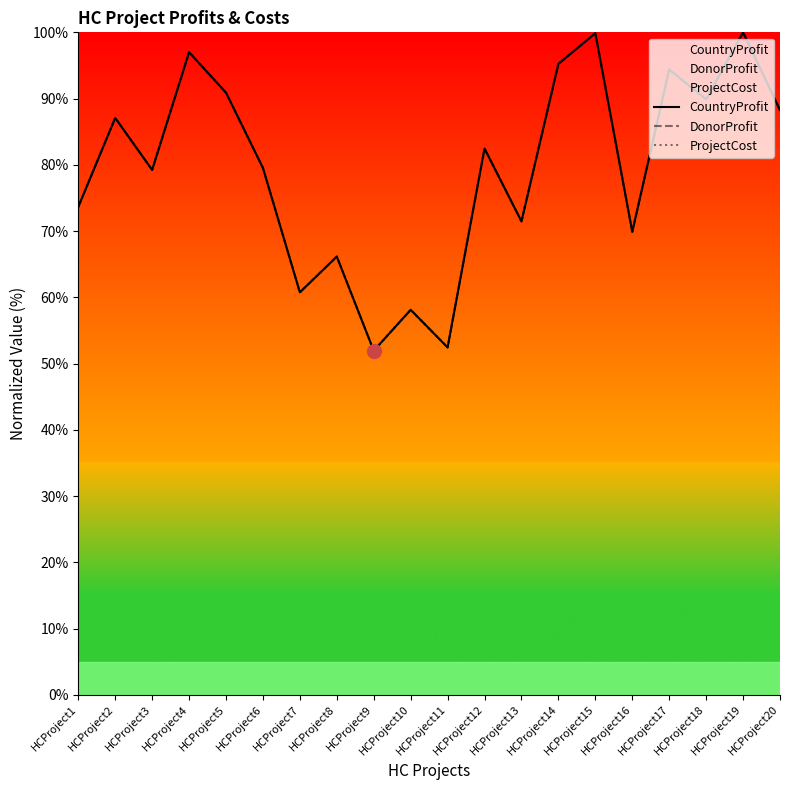

How many lines are shown in the chart?

3